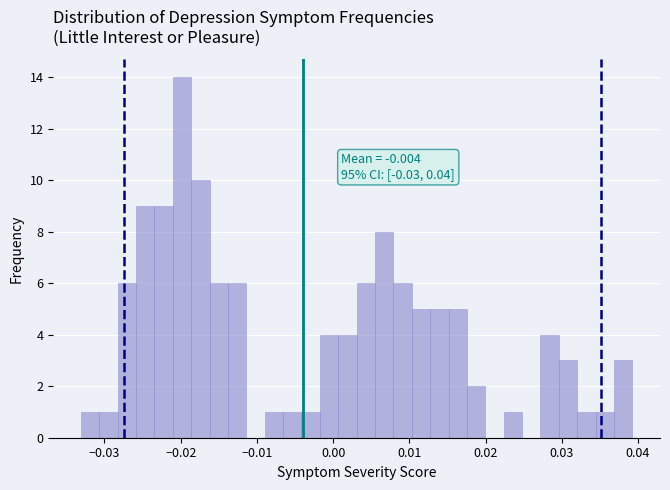

Around what value on the x-axis is the tallest bar? Give the approximate position of its centre, as read against the axis.

-0.020